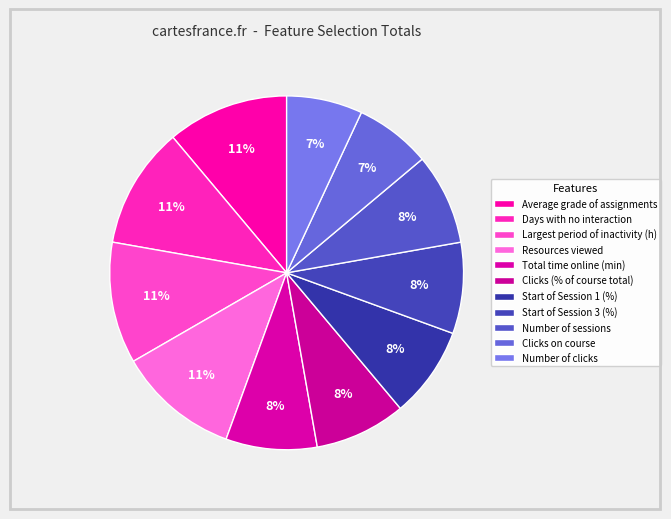

How many slices are in this pie chart?

11